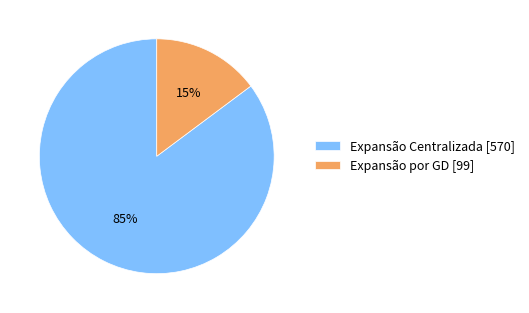

Between Expansão Centralizada [570] and Expansão por GD [99], which is larger?

Expansão Centralizada [570]